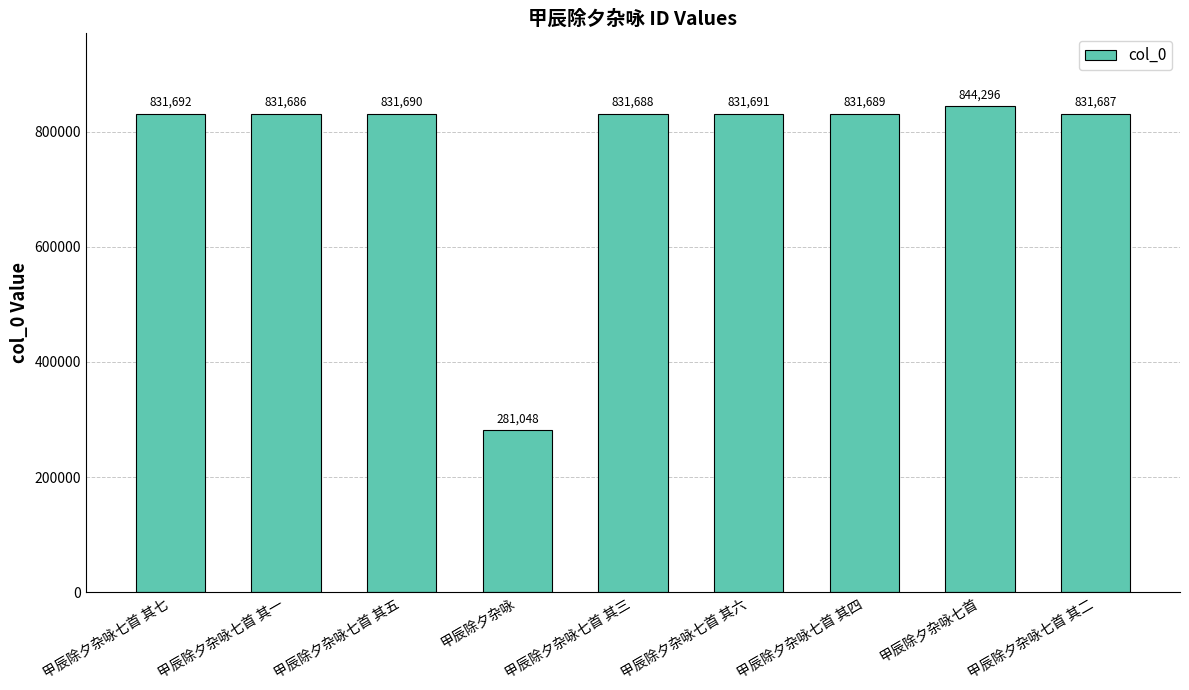

Reading right to left, extract all data points from this chart.

甲辰除夕杂咏七首 其二=831687	甲辰除夕杂咏七首=844296	甲辰除夕杂咏七首 其四=831689	甲辰除夕杂咏七首 其六=831691	甲辰除夕杂咏七首 其三=831688	甲辰除夕杂咏=281048	甲辰除夕杂咏七首 其五=831690	甲辰除夕杂咏七首 其一=831686	甲辰除夕杂咏七首 其七=831692